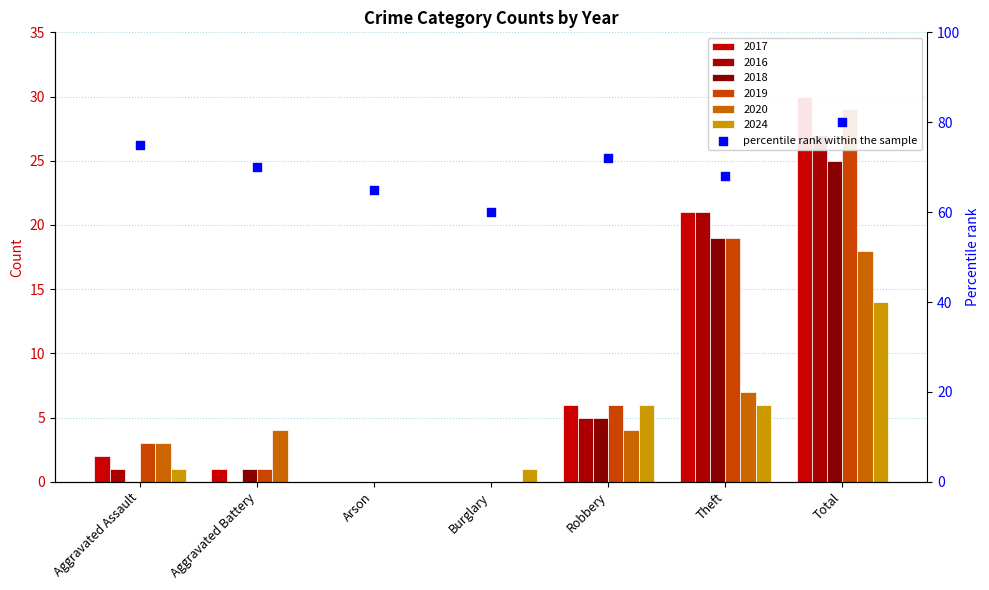

What is the change in value from Aggravated Battery to Theft?

-2